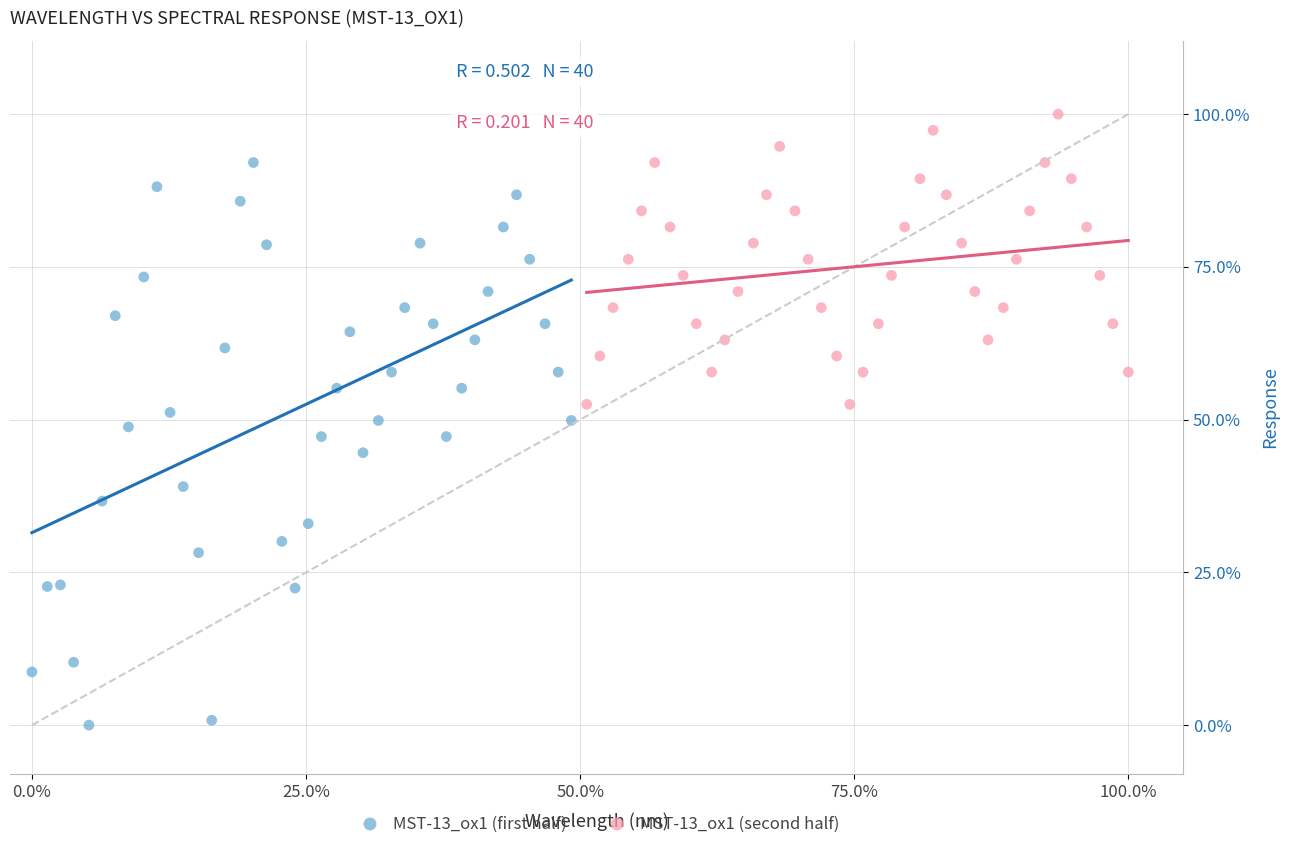

What are all the series names shown in the legend?

MST-13_ox1 (first half), MST-13_ox1 (second half)